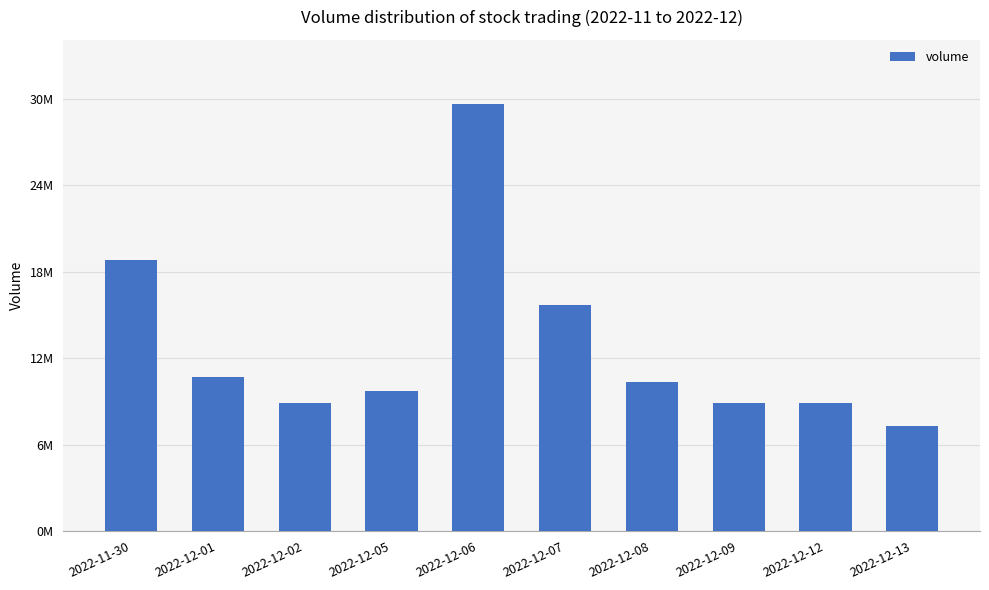

Reading left to right, extract all data points from this chart.

18837579	10720069	8881756	9690845	29639140	15722295	10340746	8874296	8890000	7277818